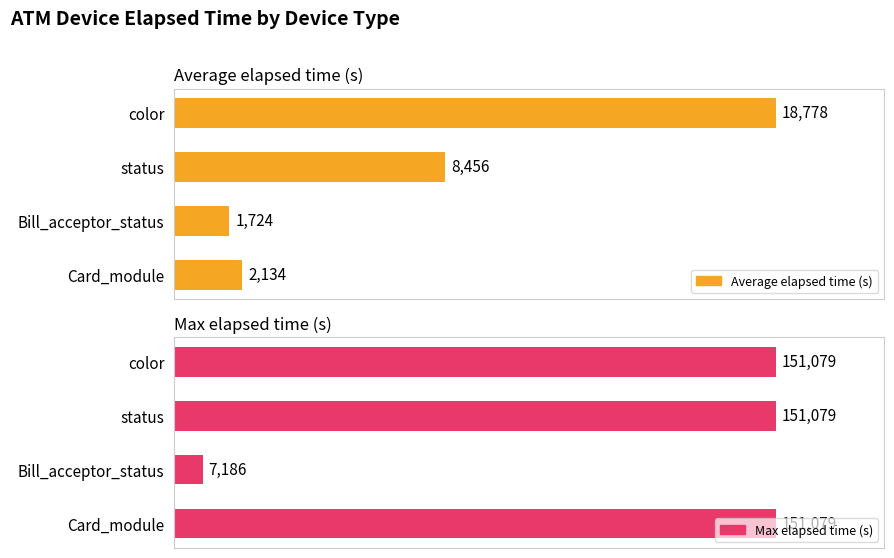

What is the sum of all Average elapsed time (s) values?

31092